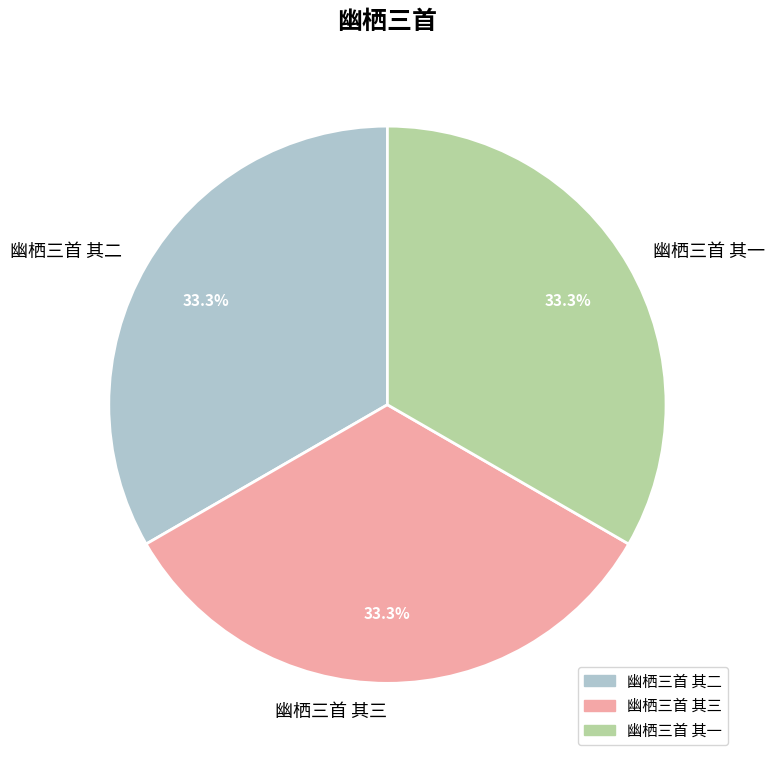

What is the ratio of the value at 幽栖三首 其三 to the value at 幽栖三首 其一?

1.0